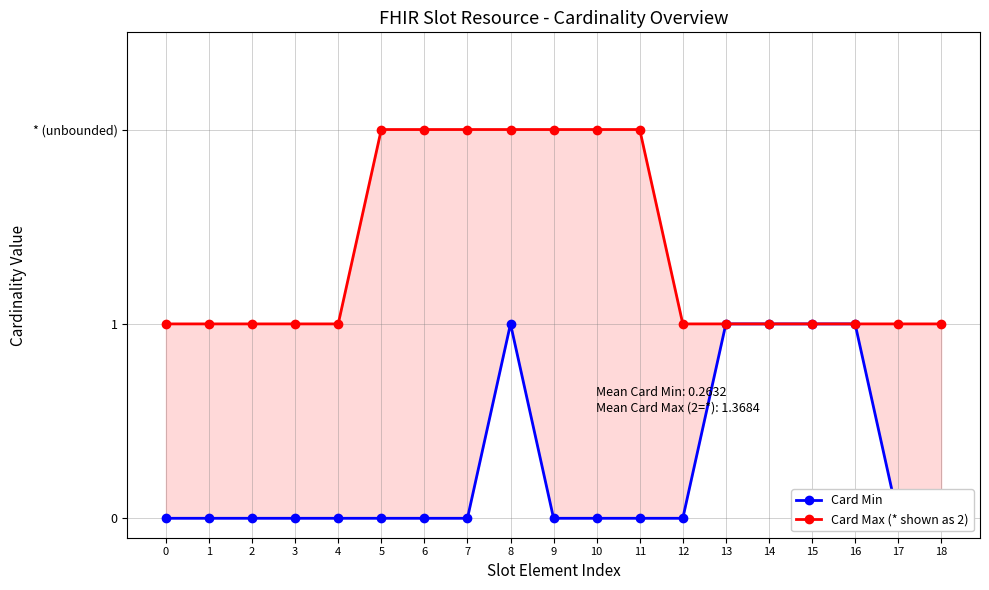

Count the Card Max (* shown as 2) values in the range 1 to 2.

19